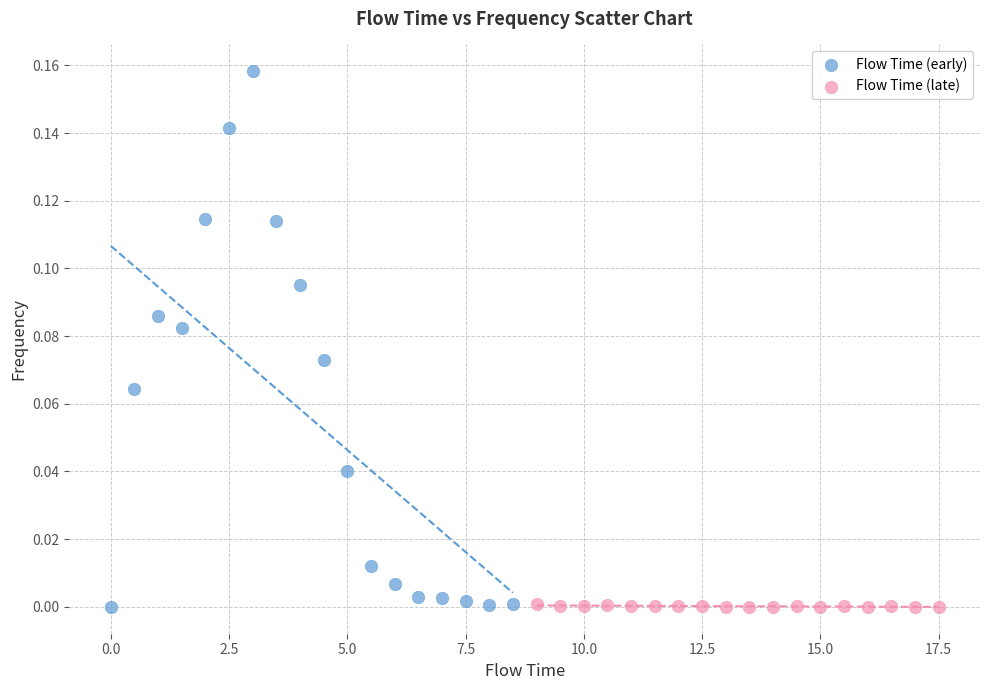

Which series reaches the maximum Y coordinate?

Flow Time (early)